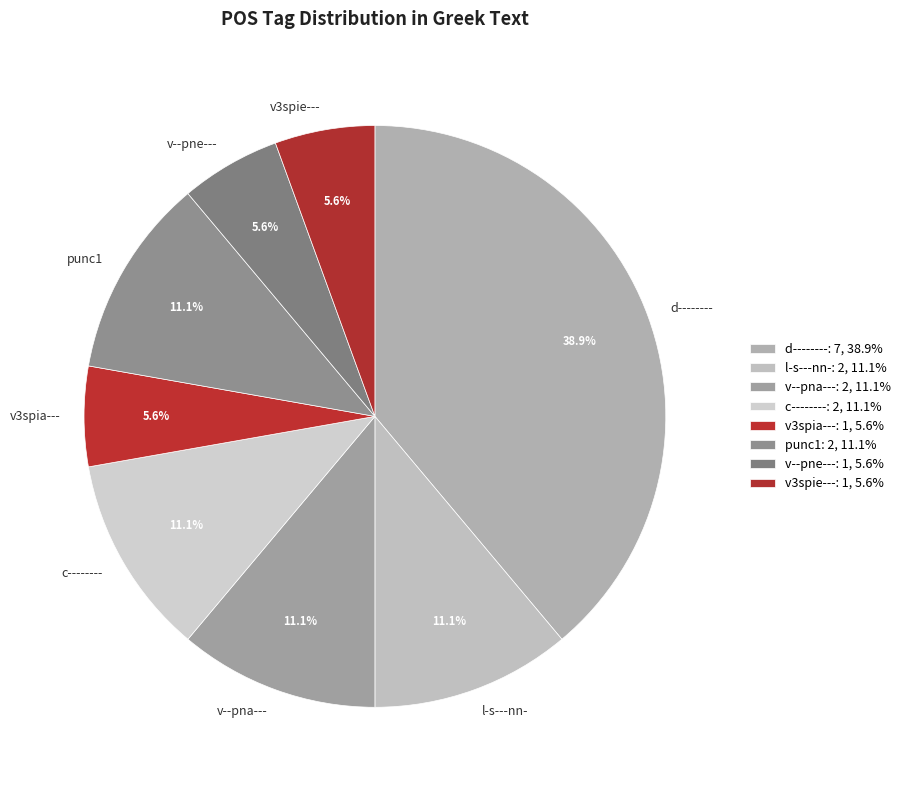

To the nearest percent, what is the average slice percentage?

12%